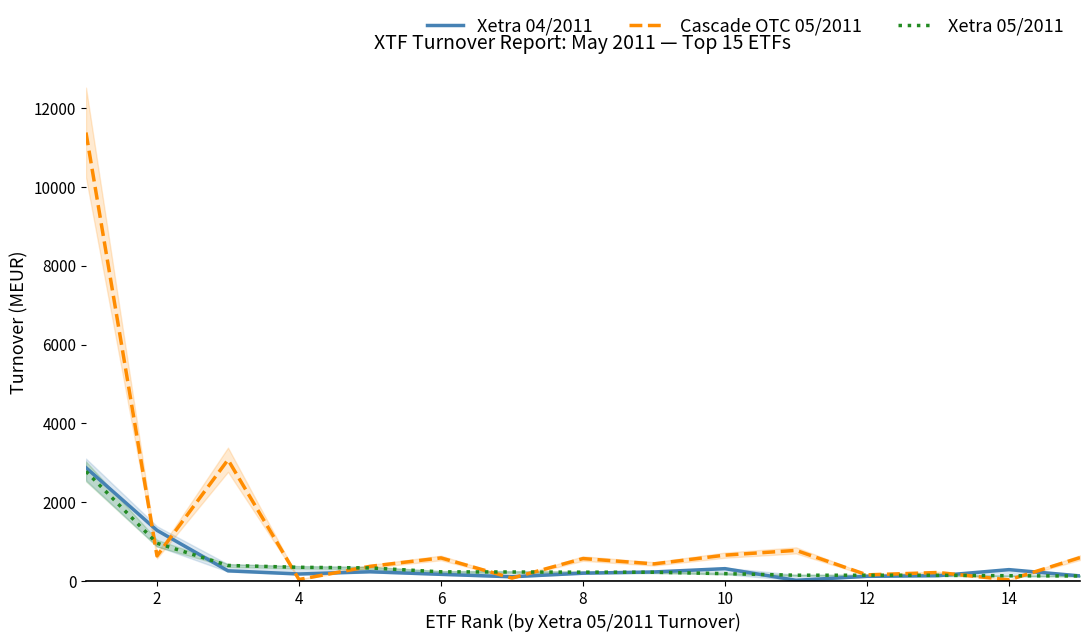

At which category does Cascade OTC 05/2011 reach its first local valley?

2